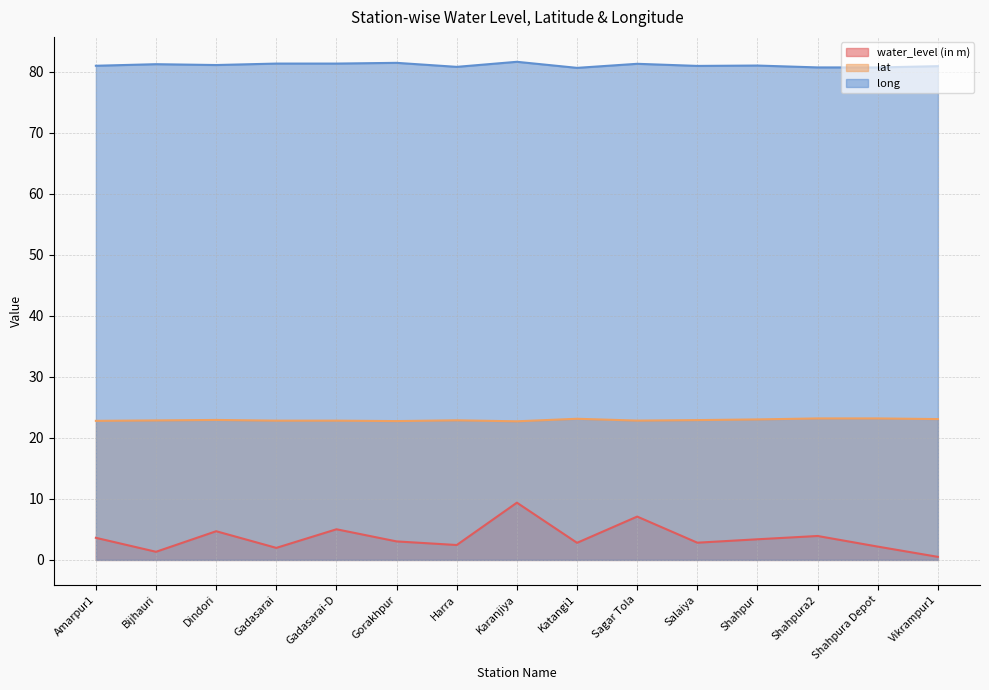

What is the label of the 12th point from the right?

Gadasarai